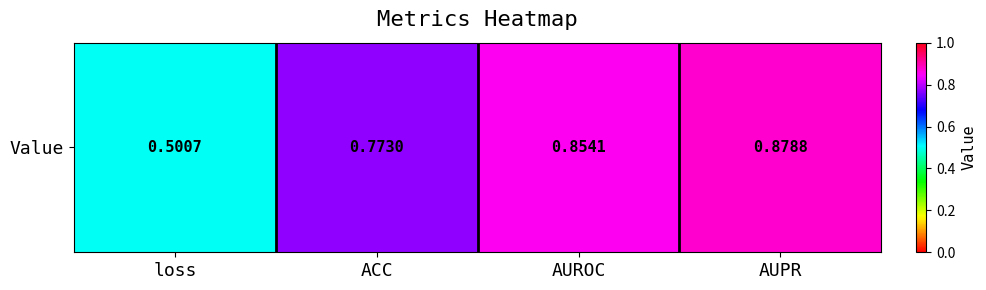

The chart shows a value of 0.8 at ACC. True or false?

True